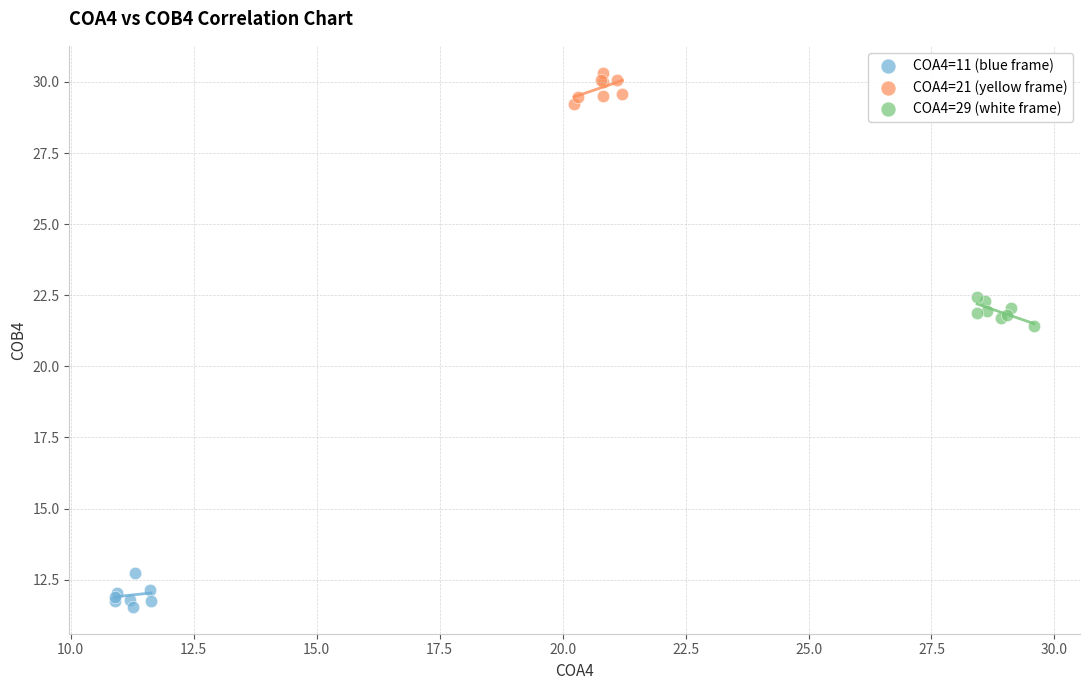

Which series contains the highest Y value?

COA4=21 (yellow frame)